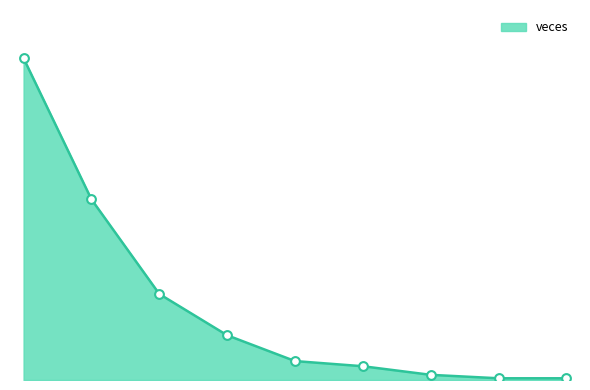

Does the chart have visible grid lines?

No